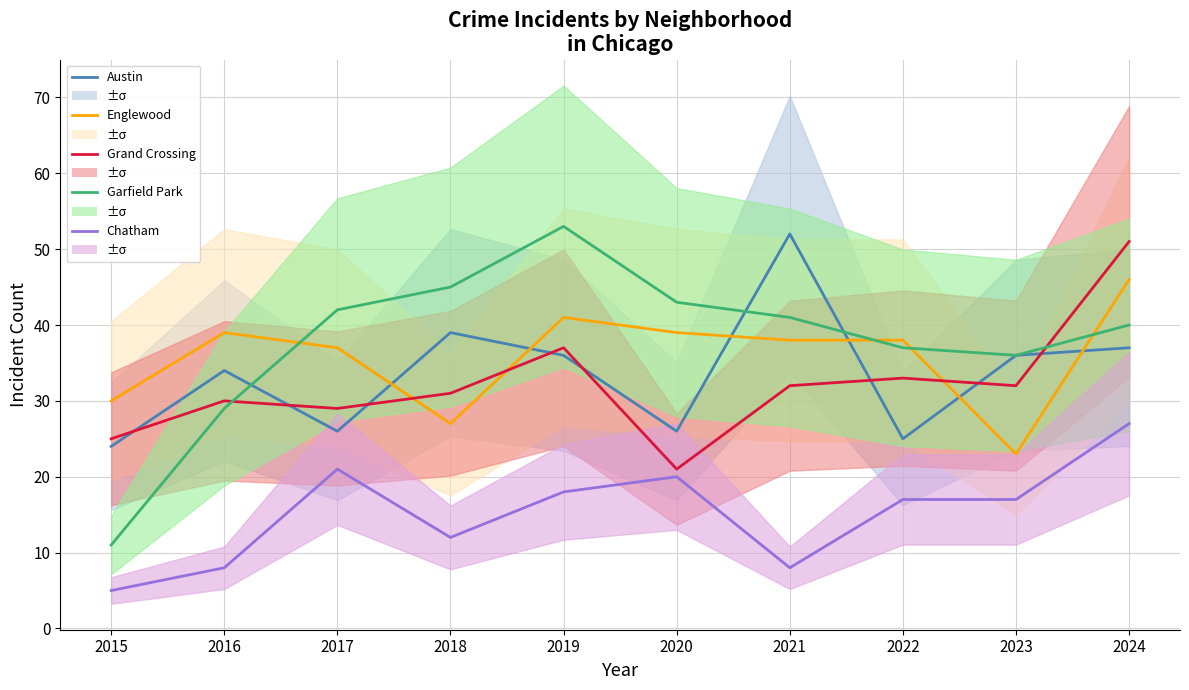

Reading left to right, what are all the values shown in this chart?

Austin: 24	34	26	39	36	26	52	25	36	37
Englewood: 30	39	37	27	41	39	38	38	23	46
Grand Crossing: 25	30	29	31	37	21	32	33	32	51
Garfield Park: 11	29	42	45	53	43	41	37	36	40
Chatham: 5	8	21	12	18	20	8	17	17	27